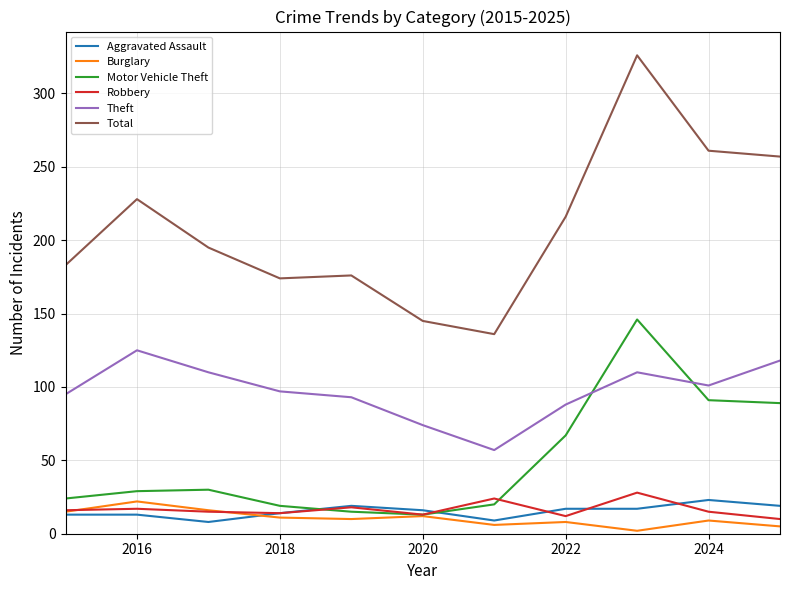

What is the greatest value displayed?

326